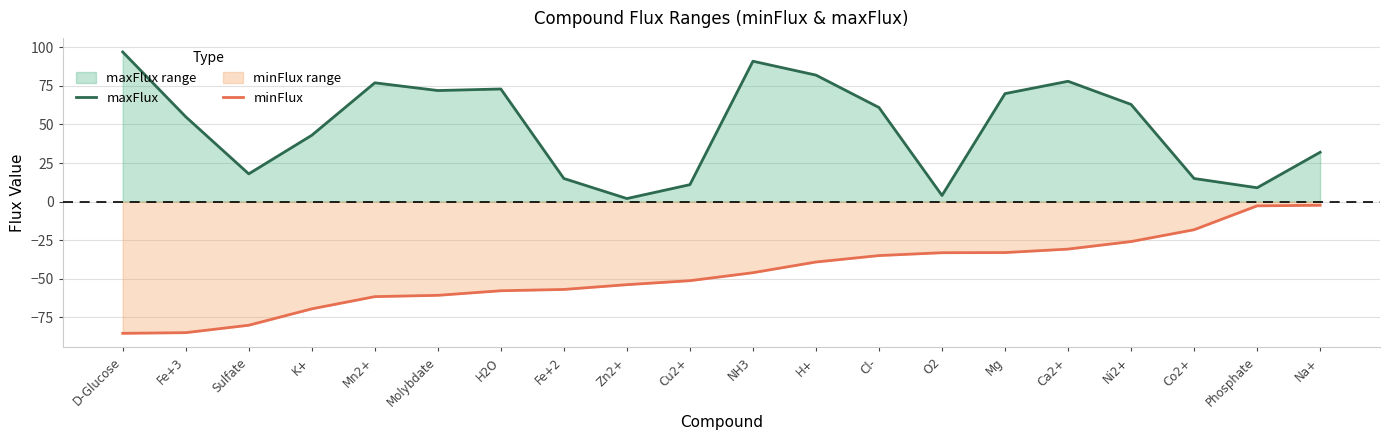

Reading left to right, list all the values displayed in this chart.

maxFlux: 97.0	55.0	18.0	43.0	77.0	72.0	73.0	15.0	2.0	11.0	91.0	82.0	61.0	4.0	70.0	78.0	63.0	15.0	9.0	32.0
minFlux: -85.3	-84.9	-80.1	-69.5	-61.6	-60.7	-57.7	-56.9	-53.8	-51.2	-46.1	-39.1	-35.0	-33.1	-33.0	-30.7	-25.9	-18.2	-2.7	-2.3